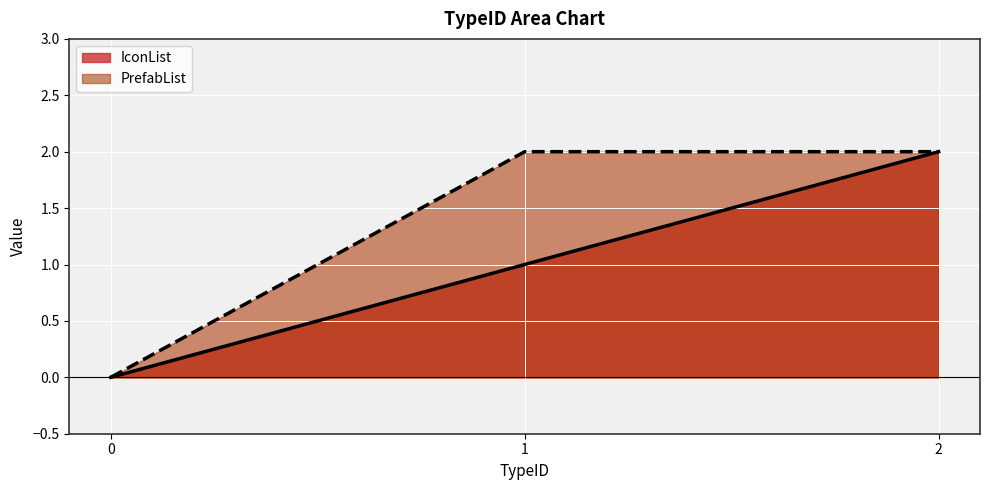

At which category is the sum across all series the highest?

2